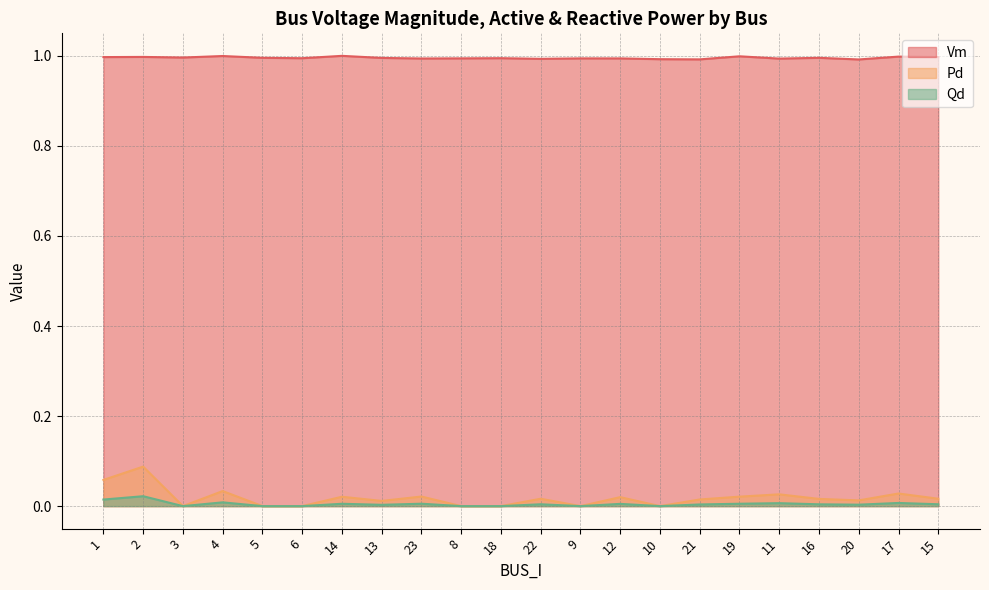

True or false: Qd and Pd cross at least once.

False